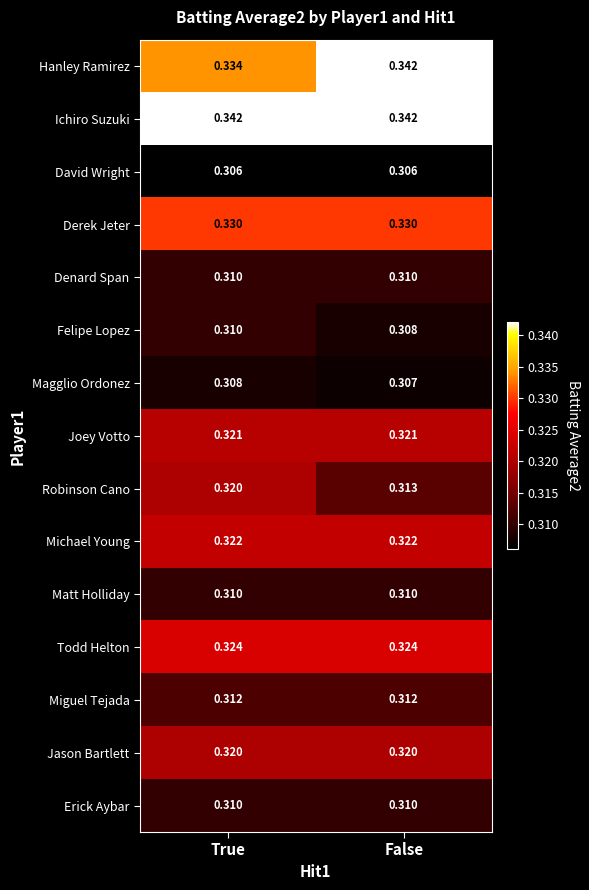

Which series has the largest range (max minus min)?

Hanley Ramirez